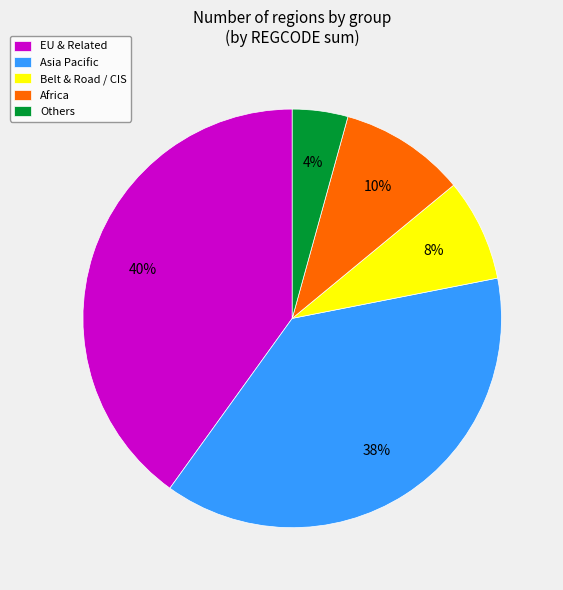

What is the ratio of the value at Africa to the value at Asia Pacific?

0.3